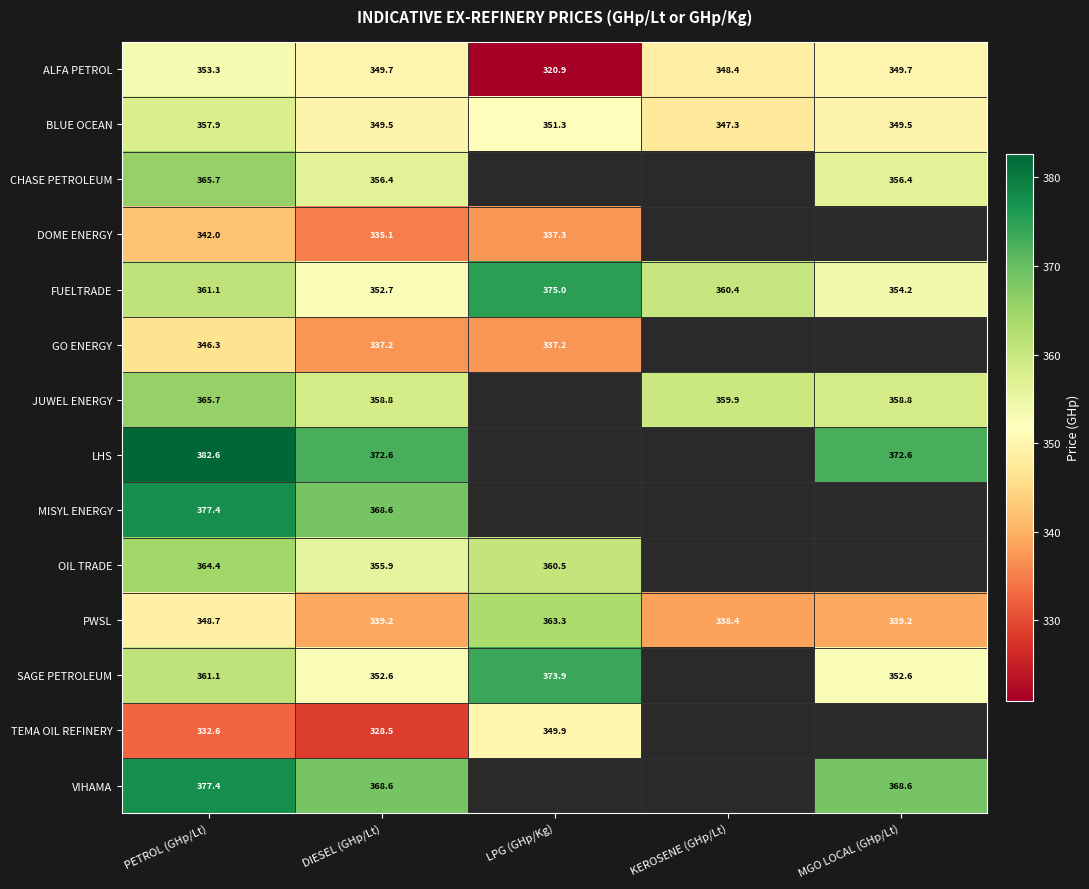

Which category has the highest value in the ALFA PETROL series?

PETROL (GHp/Lt)